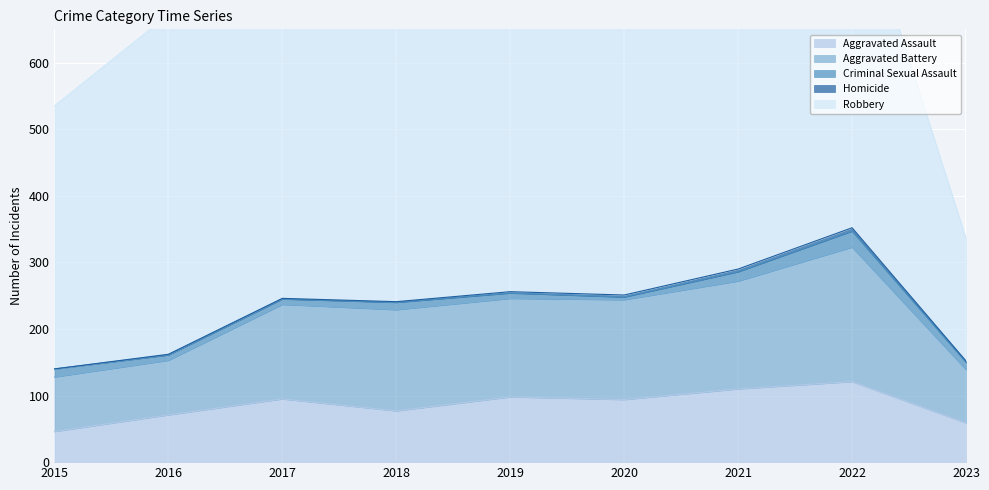

Is it true that Aggravated Battery equals 148 at 2019?

True